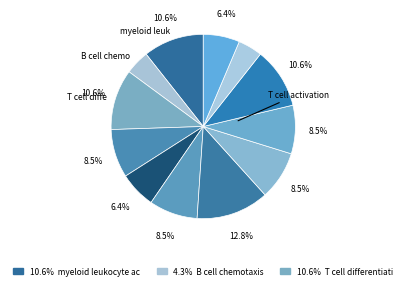

Rank the categories by value from lowest to highest.

B cell chemotaxis, myeloid dendritic cell differentiation, lymphocyte chemotaxis, lymphocyte migration, response to interferon-gamma, adaptive thermogenesis, negative regulation of leukocyte activation, negative regulation of cell activation, myeloid leukocyte activation, T cell differentiation, lymphocyte differentiation, T cell activation